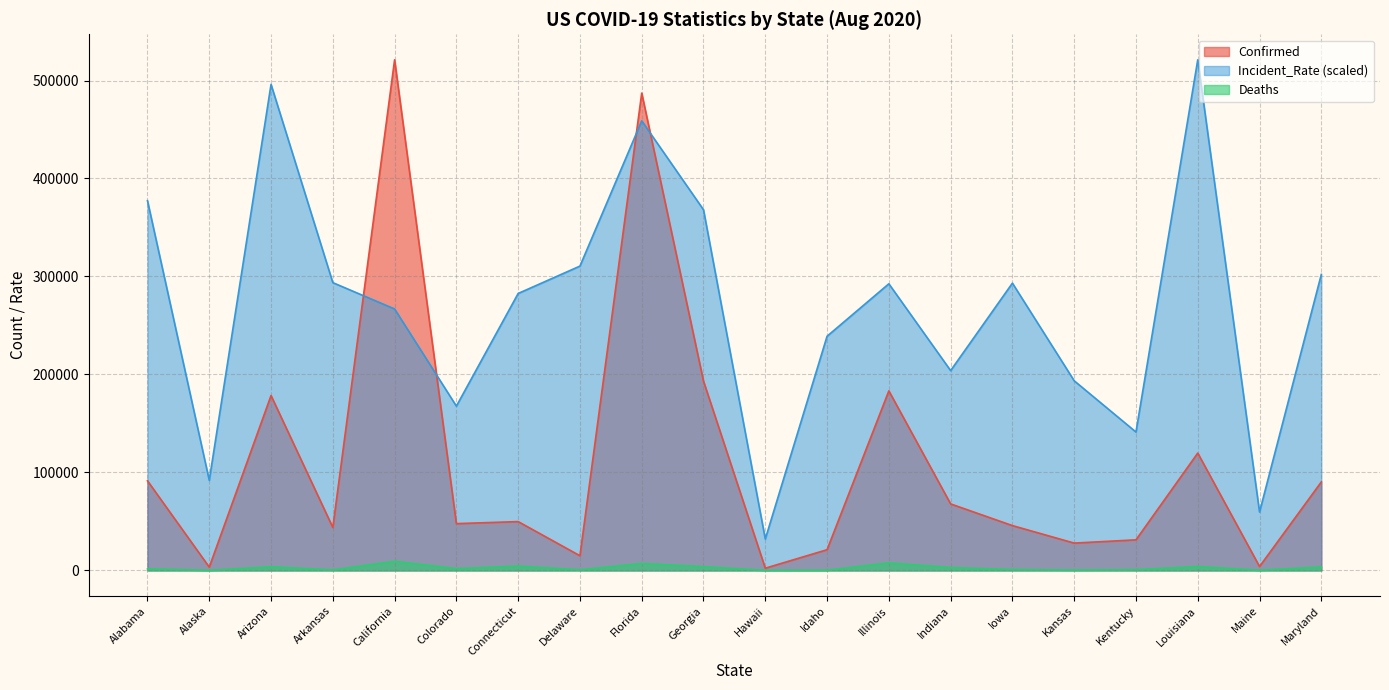

What is the label of the 13th point from the left?

Illinois